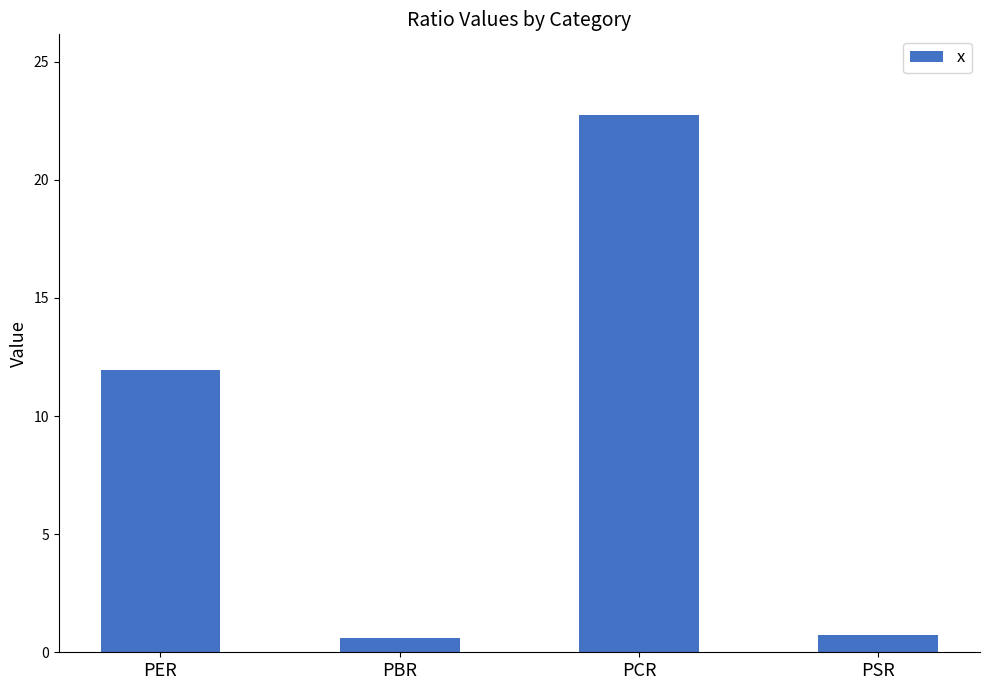

What is the difference between the second highest and second lowest values?

11.3